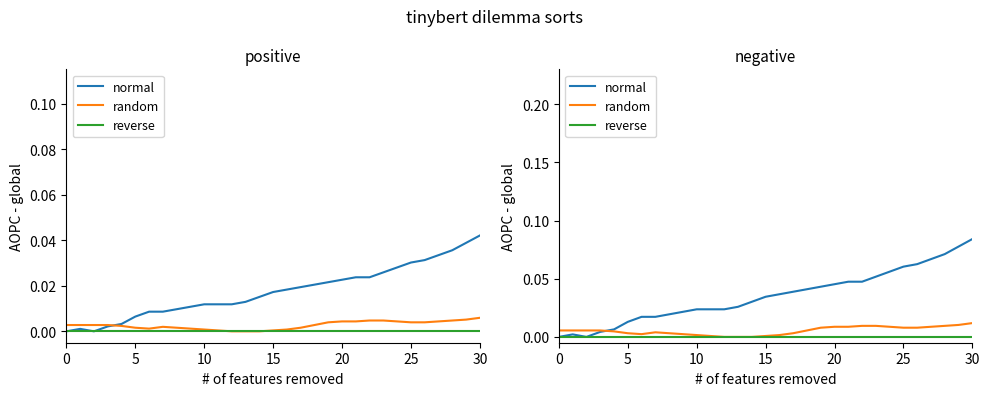

Between 25 and 21, which is larger?

25